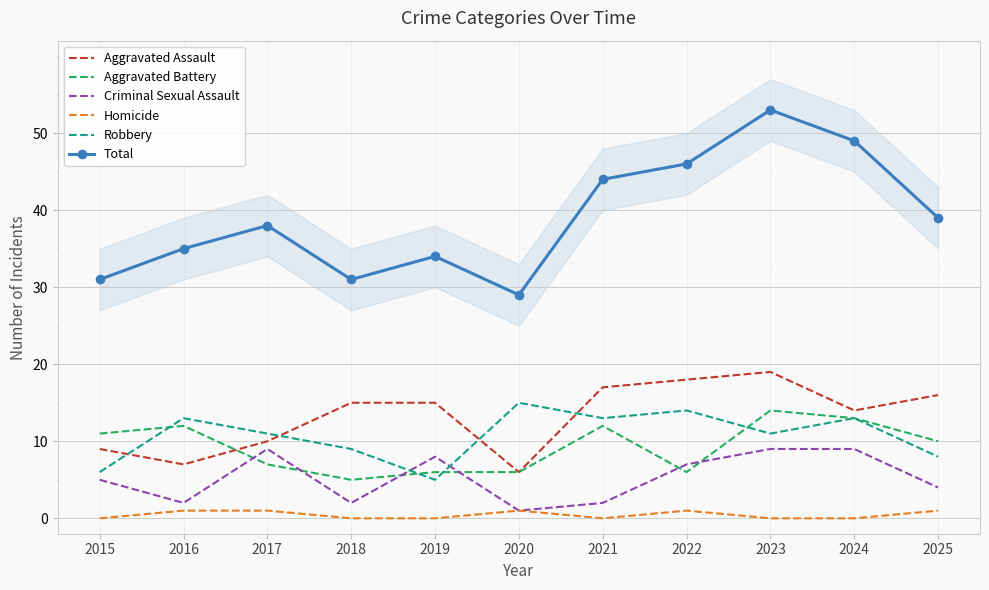

Rank the categories by Aggravated Battery value from lowest to highest.

2018, 2019, 2020, 2022, 2017, 2025, 2015, 2016, 2021, 2024, 2023